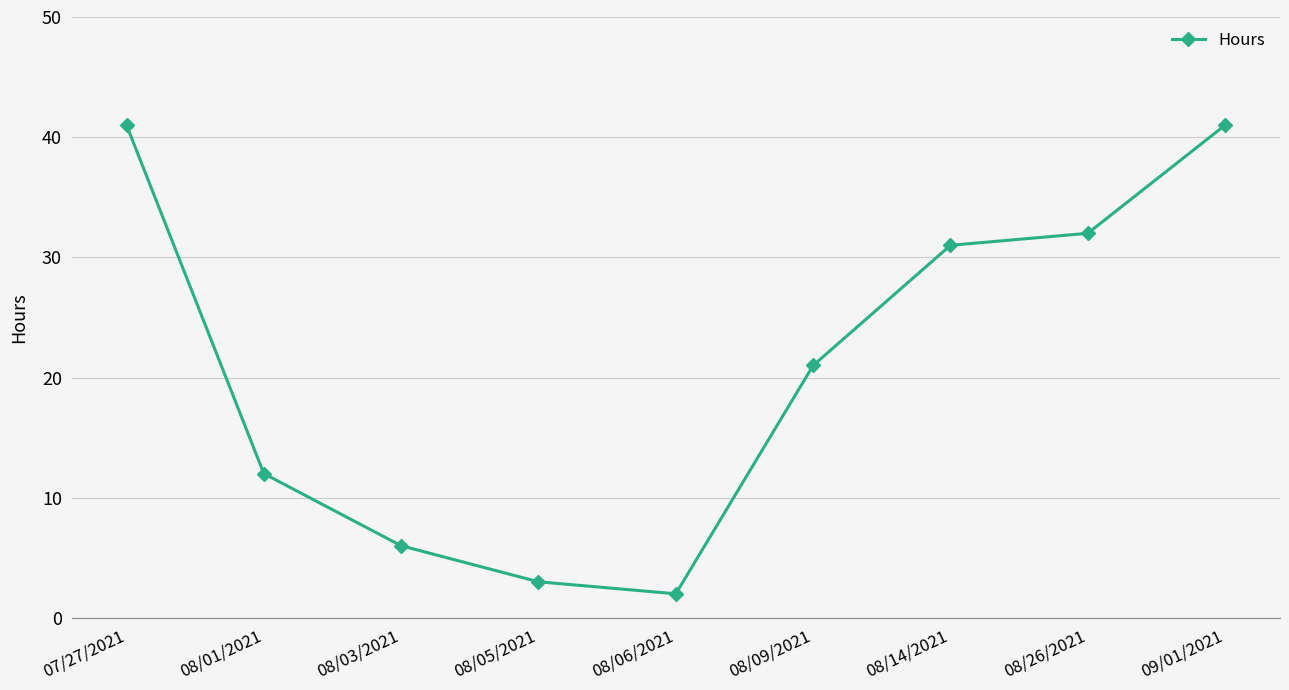

Count the number of categories in the chart.

9